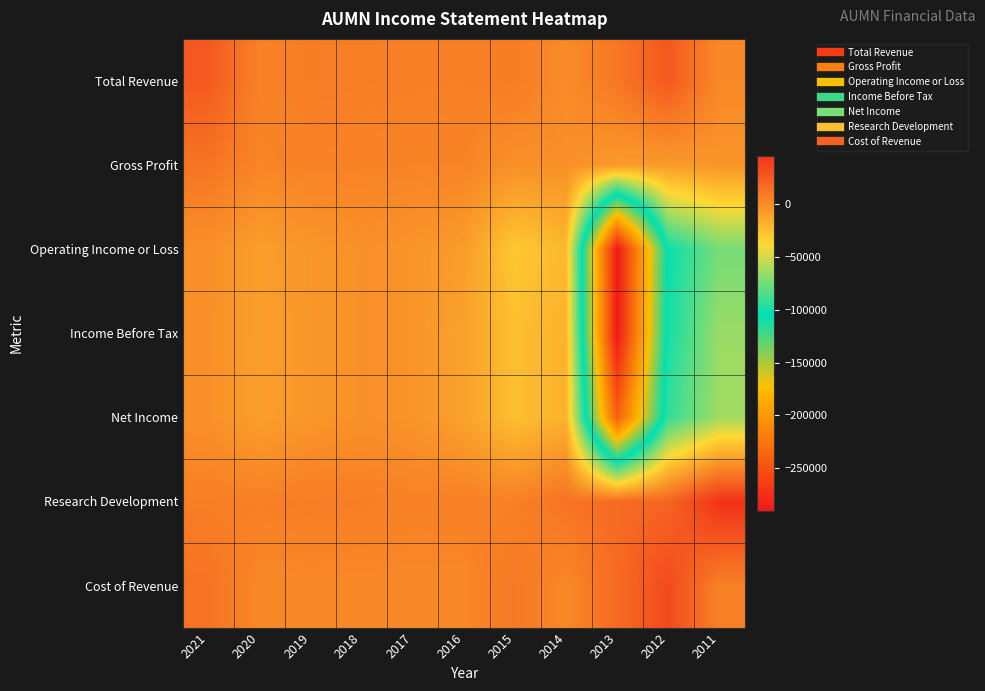

What is the smallest value displayed?

-290100